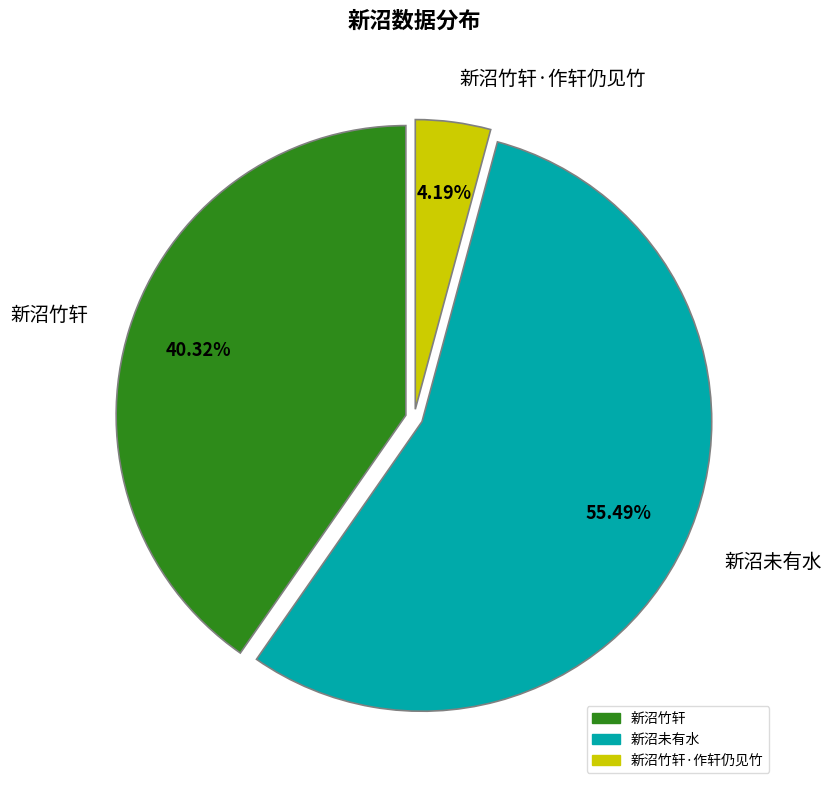

What is the ratio of the value at 新沼竹轩 to the value at 新沼竹轩·作轩仍见竹?

9.6